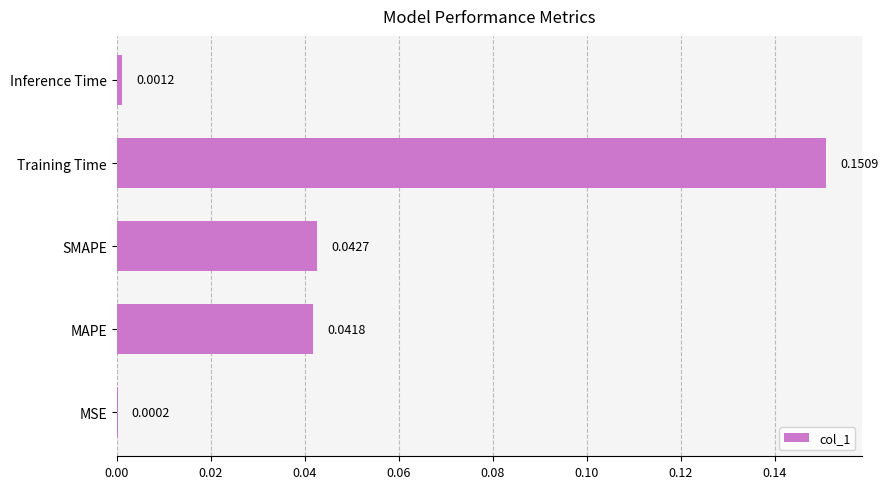

Between Inference Time and Training Time, which is larger?

Training Time